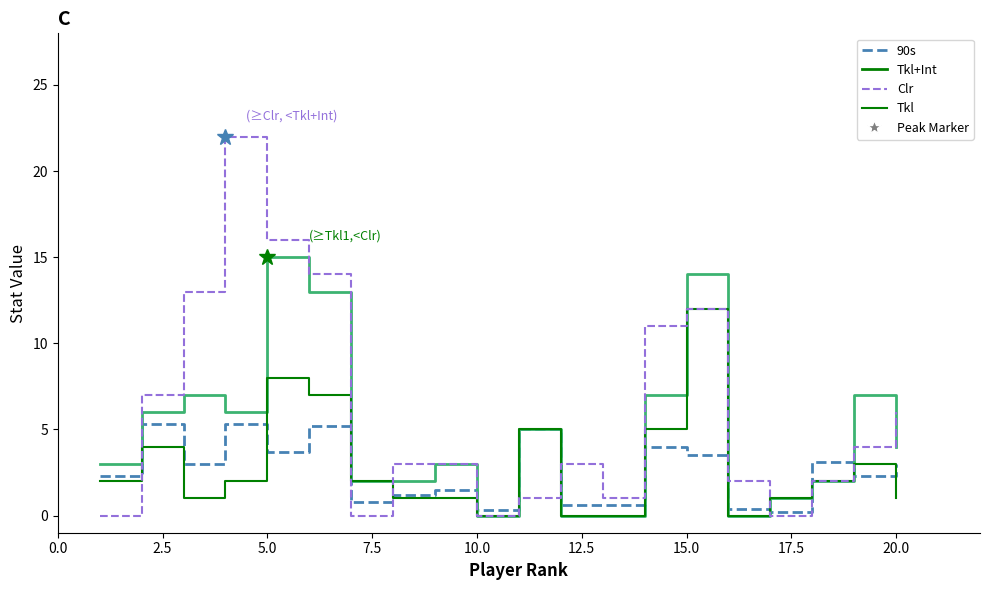

List the series in order of their peak value, highest first.

Clr, Tkl+Int, Tkl, 90s